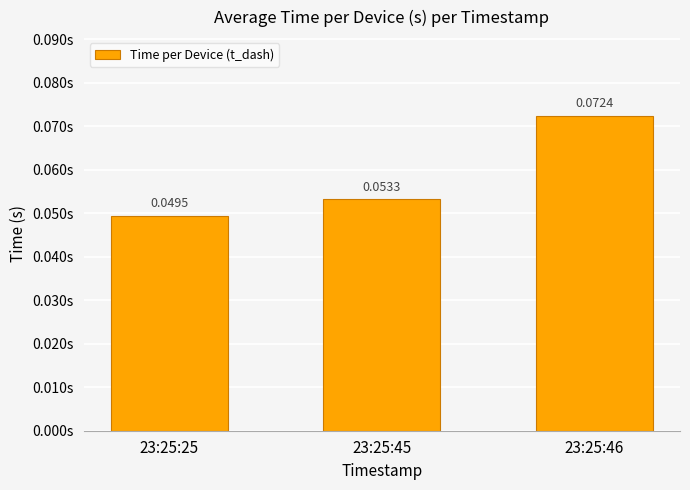

Rank the categories by value from lowest to highest.

23:25:25, 23:25:45, 23:25:46